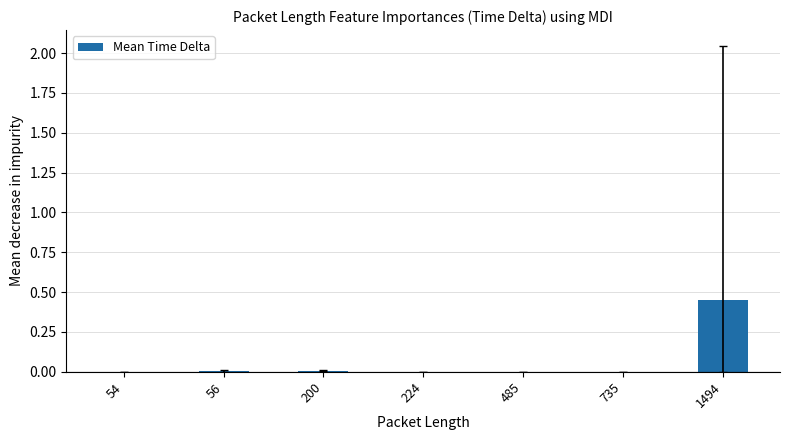

Are the bars horizontal?

No